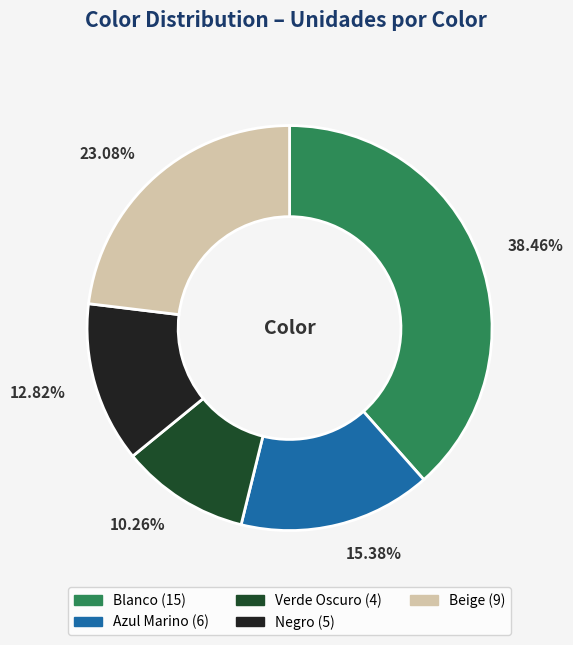

Which slice is the largest?

Blanco